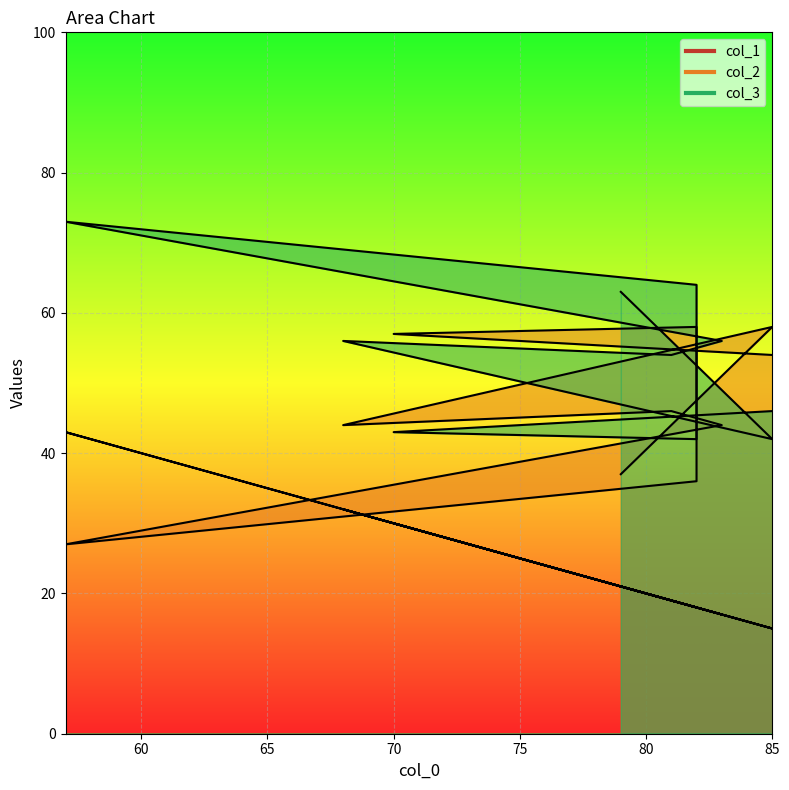

Which category has the lowest value in the col_1 series?

85